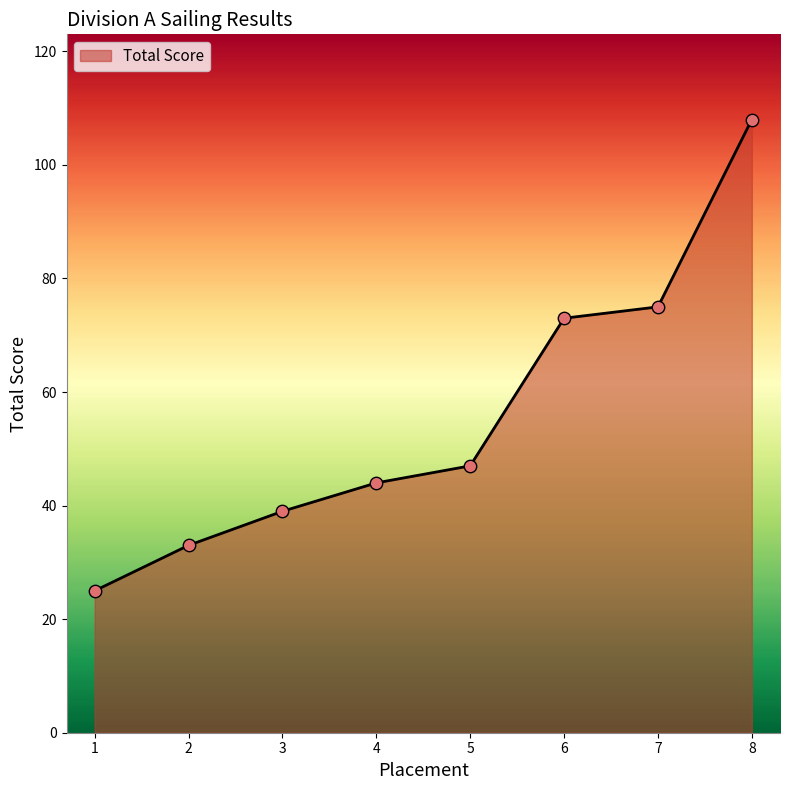

What is the change in value from 3 to 8?

+69